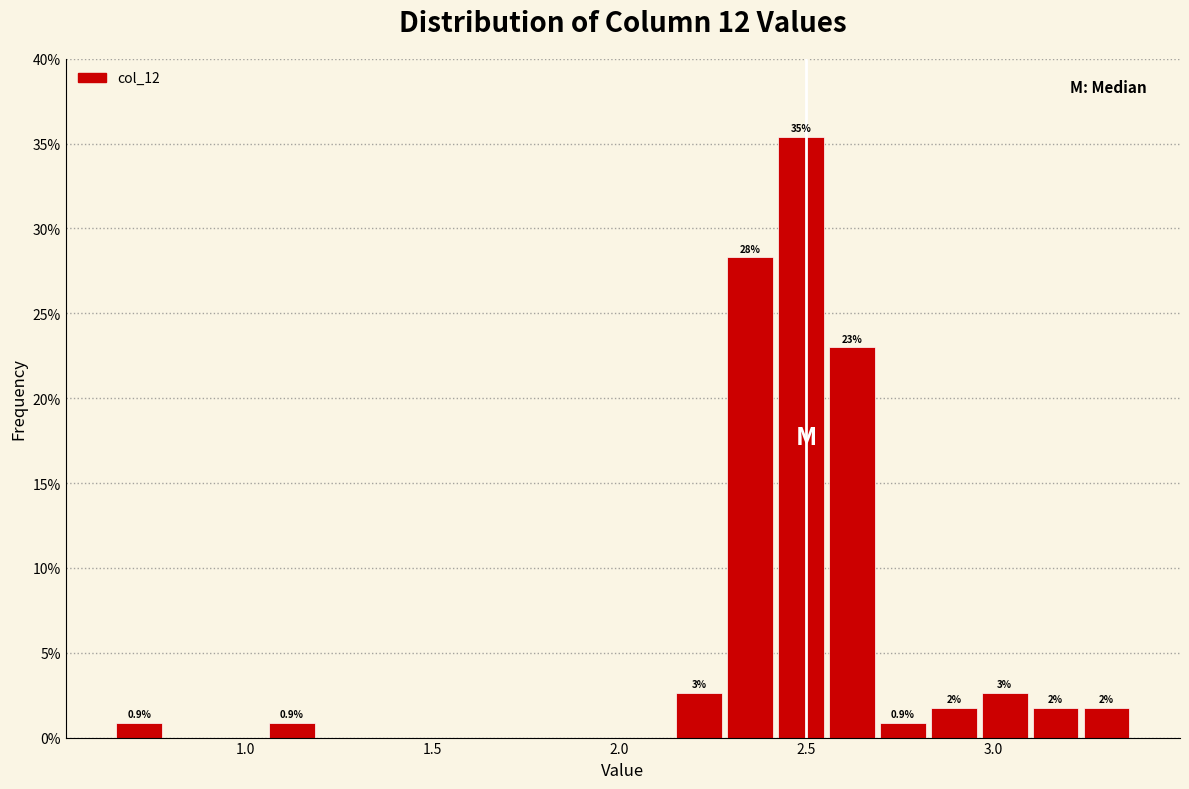

Read against the x-axis, roughly where is the centre of the tallest bar?

2.50